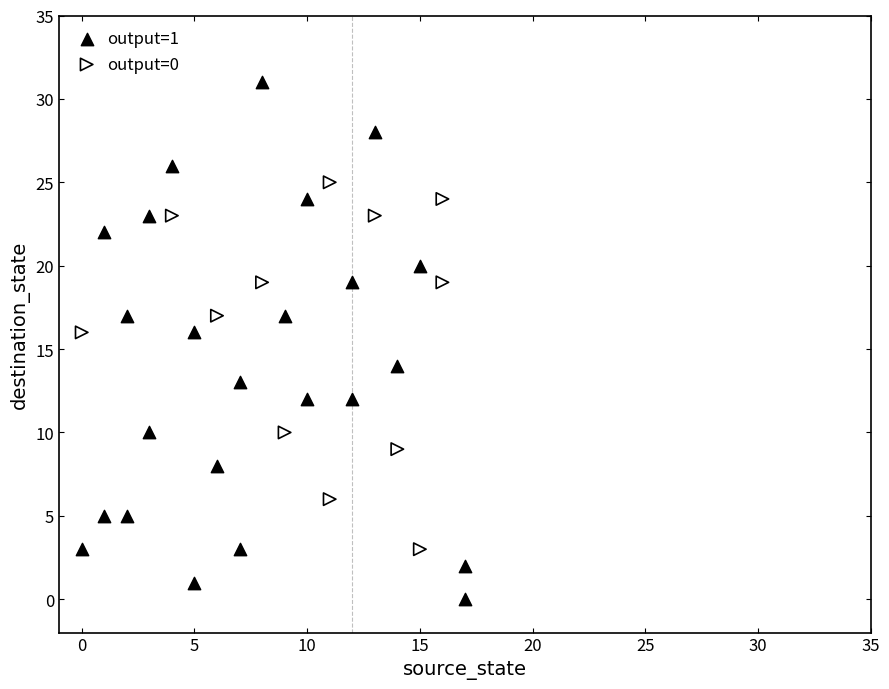

What are all the series names shown in the legend?

output=1, output=0